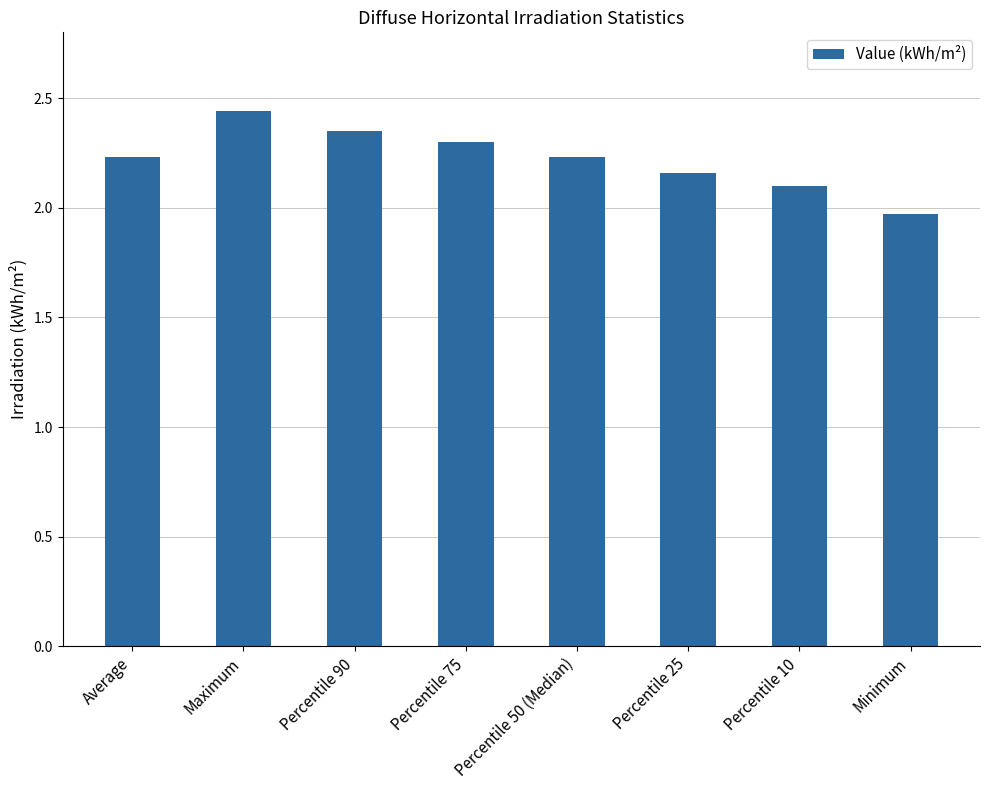

Which label corresponds to the smallest value in the chart?

Minimum